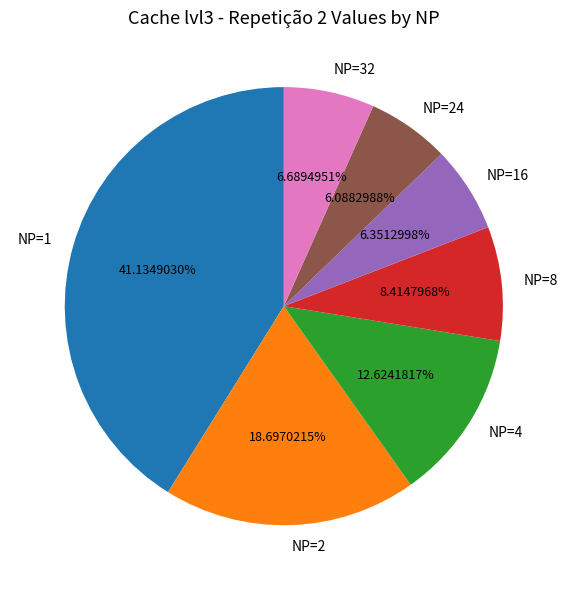

Between NP=2 and NP=4, which is larger?

NP=2